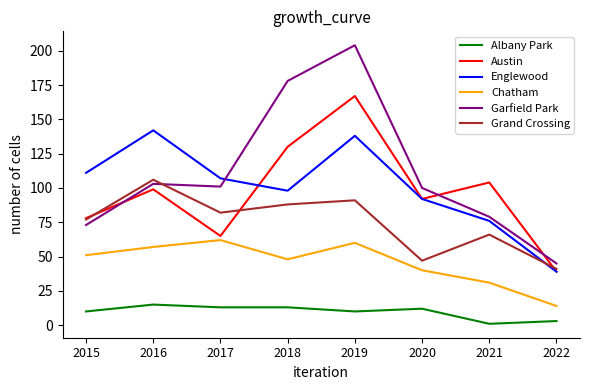

Which series has the largest total across all categories?

Garfield Park